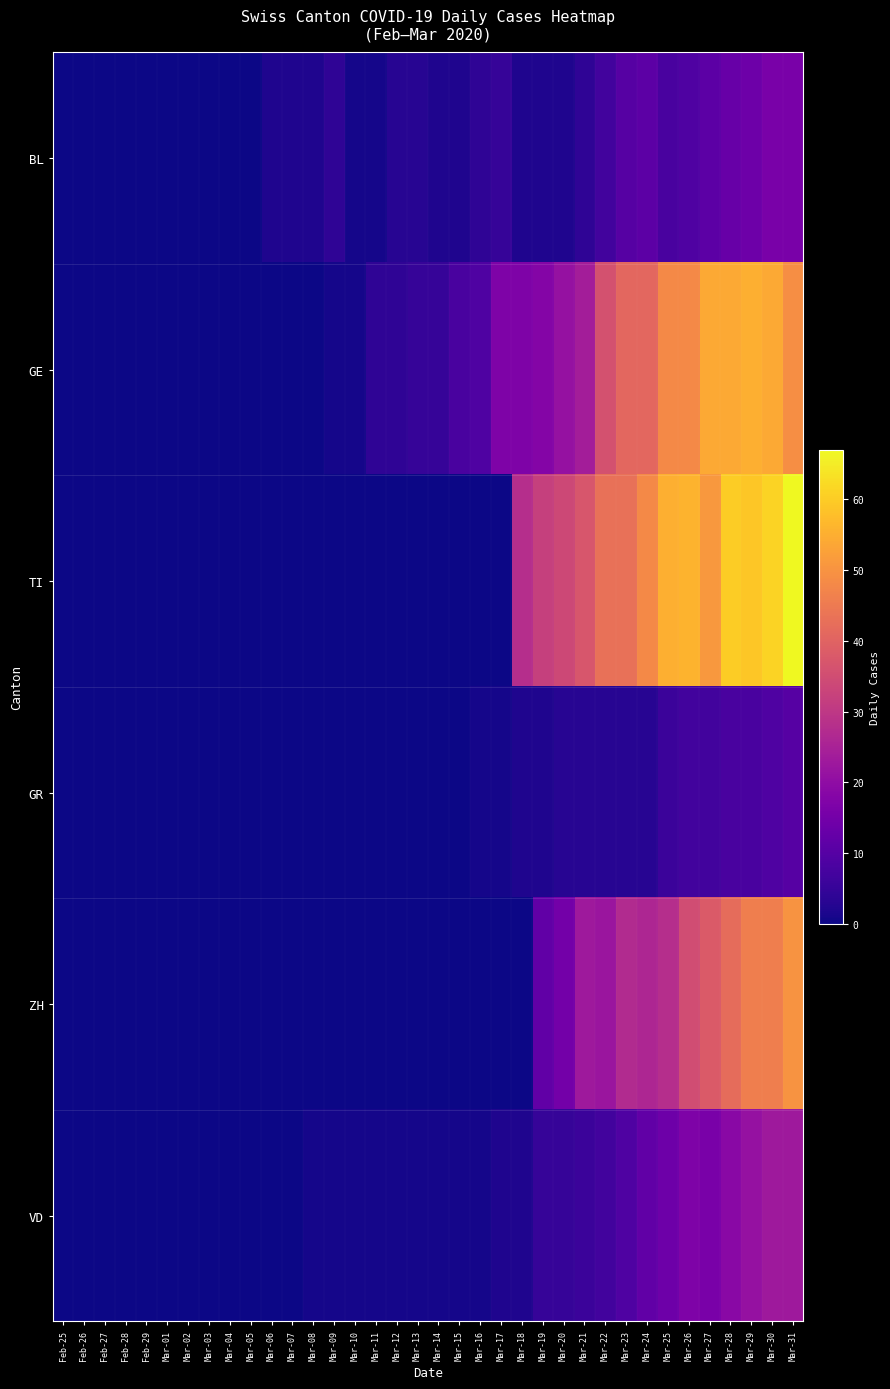

Which series has the largest total across all categories?

TI